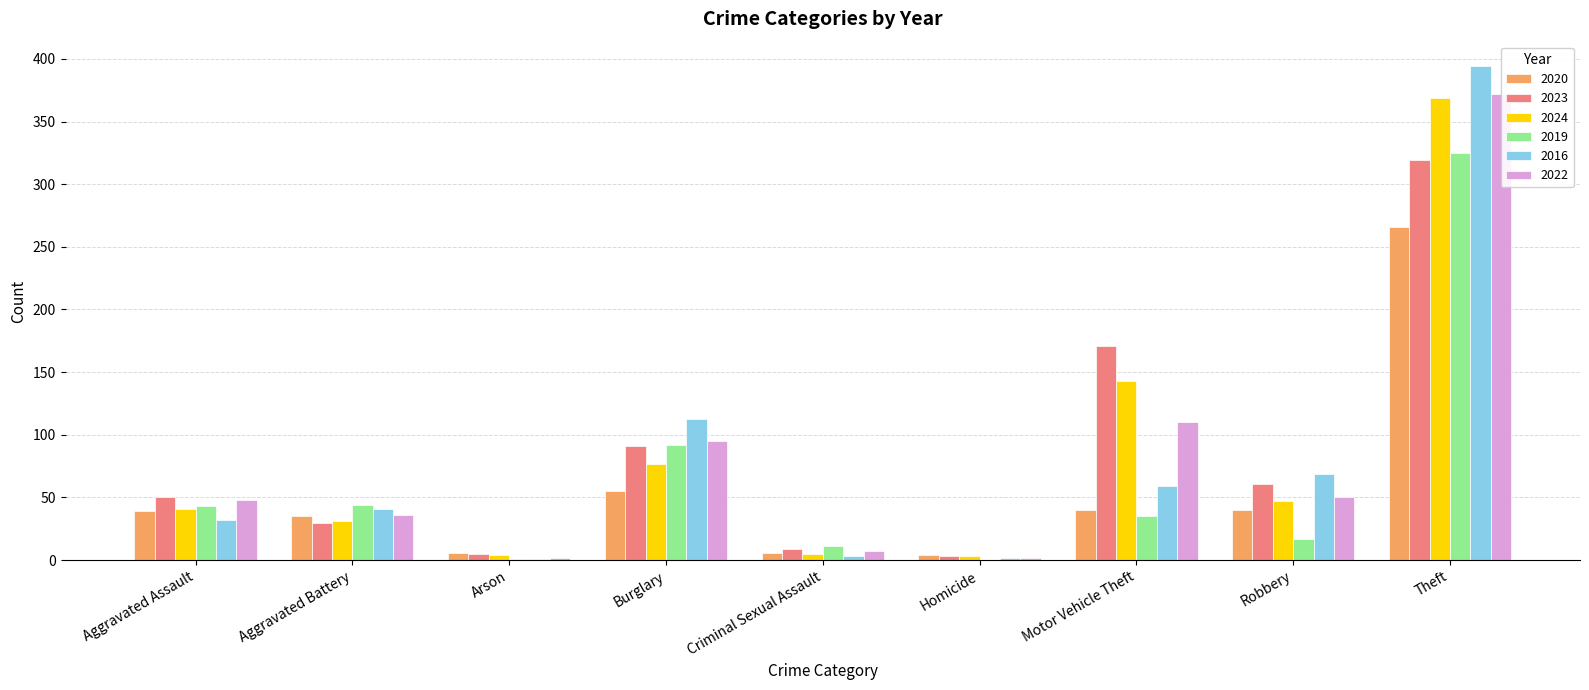

Between Burglary and Arson, which is larger?

Burglary